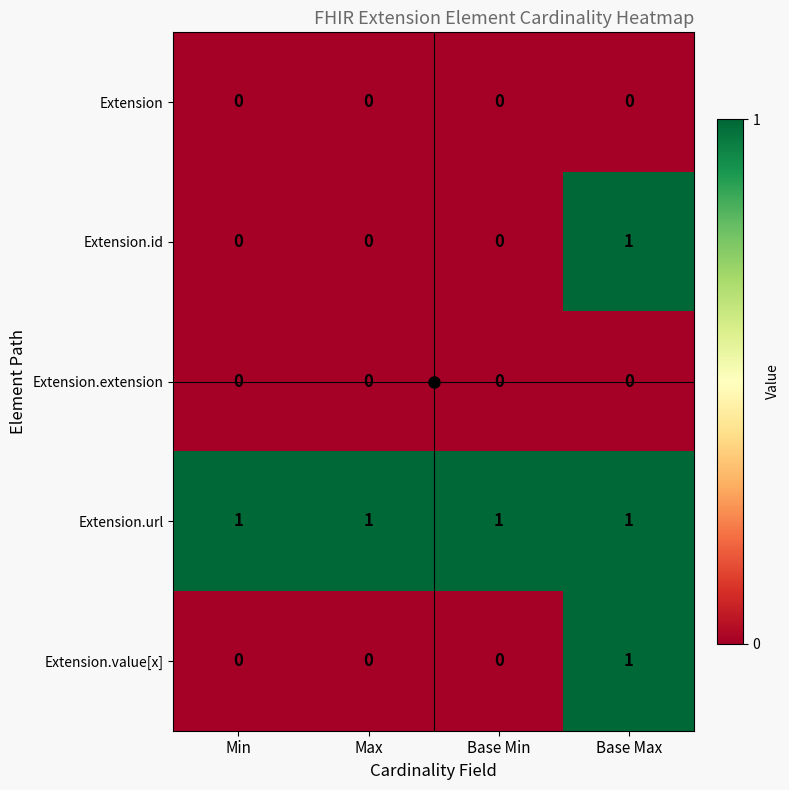

True or false: Extension.value[x] has a value of 0 at Min.

True